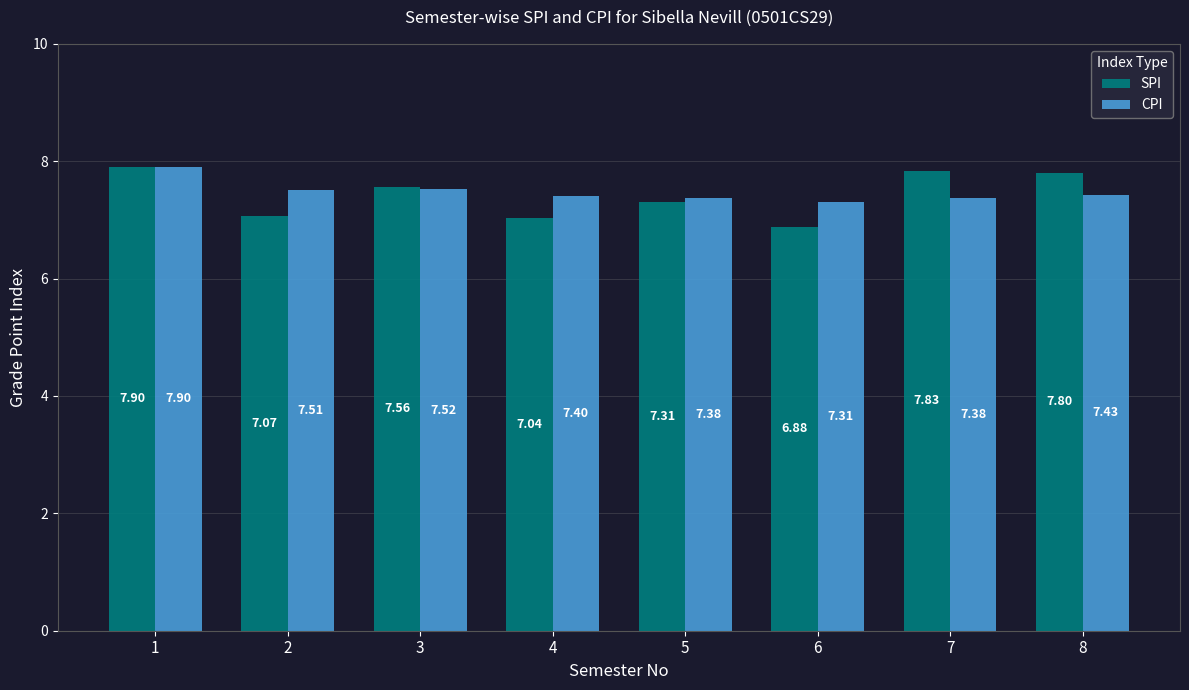

Which series changed the most between 1 and 8?

CPI